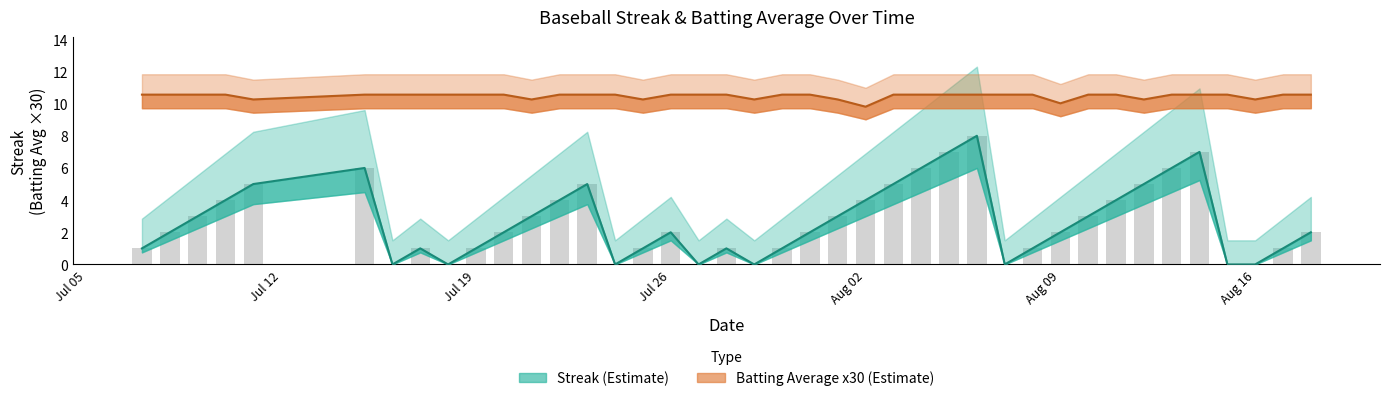

What is the sum of all Batting Average1 values?

419.0